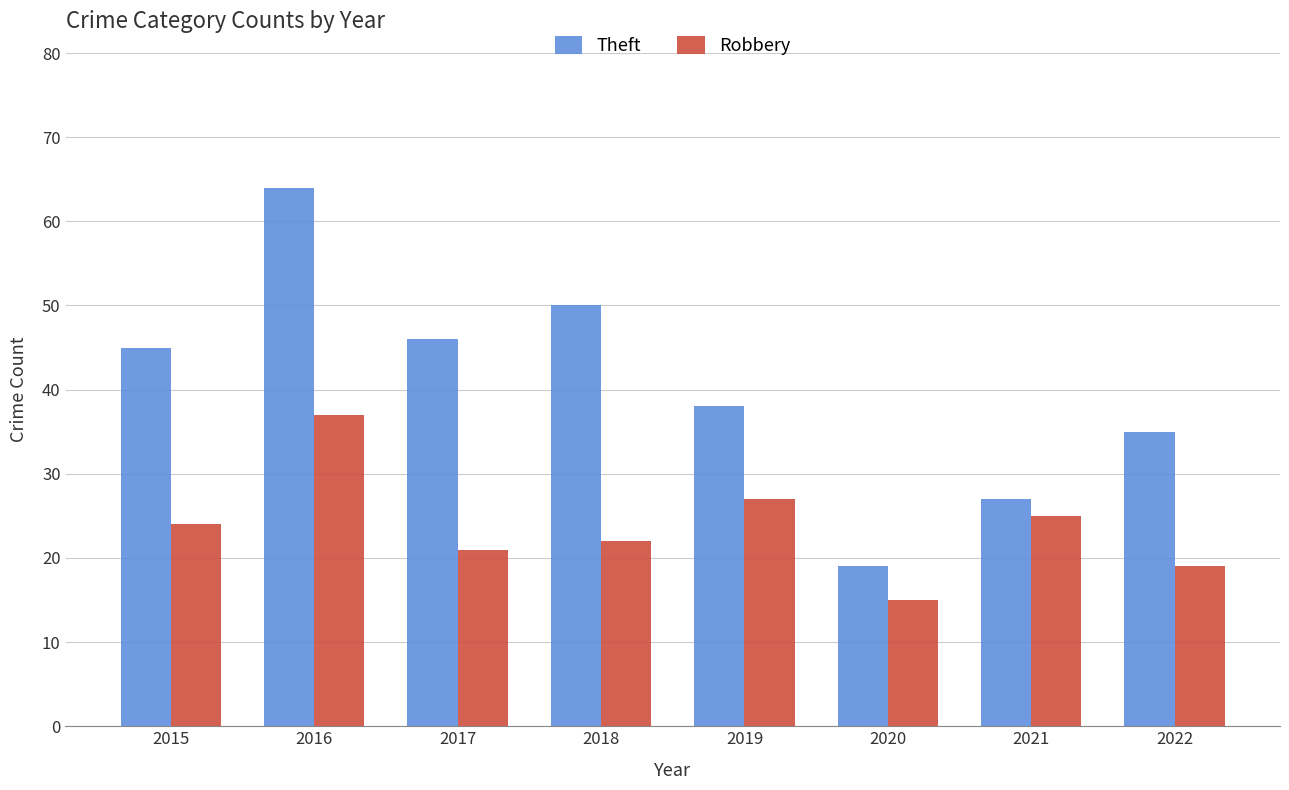

What value does the Theft series have at 2022?

35